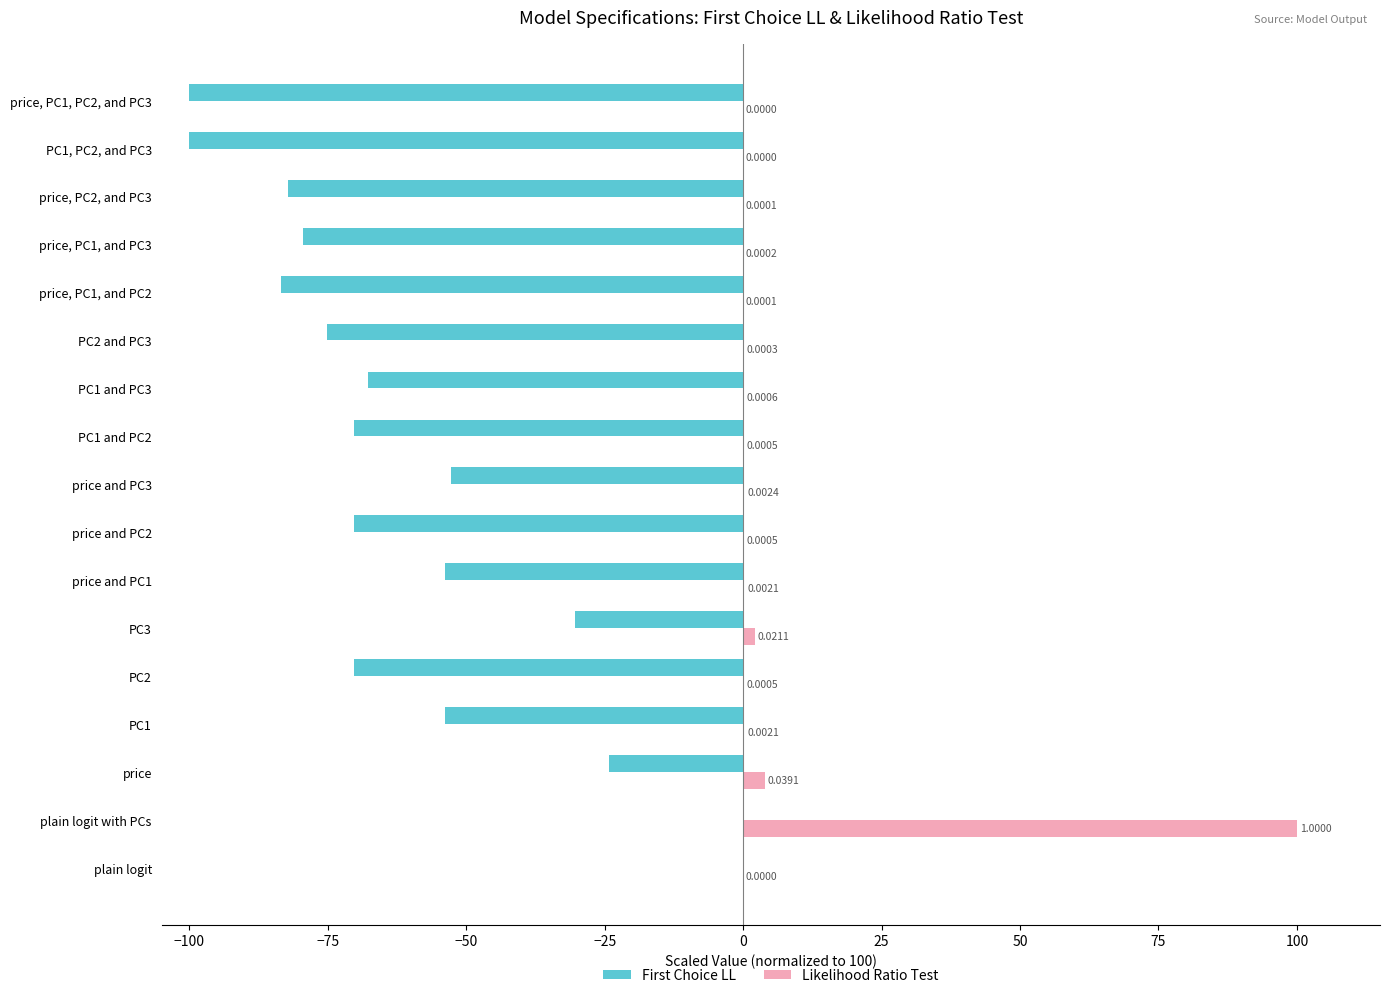

What are all the series names shown in the legend?

First Choice LL, Likelihood Ratio Test